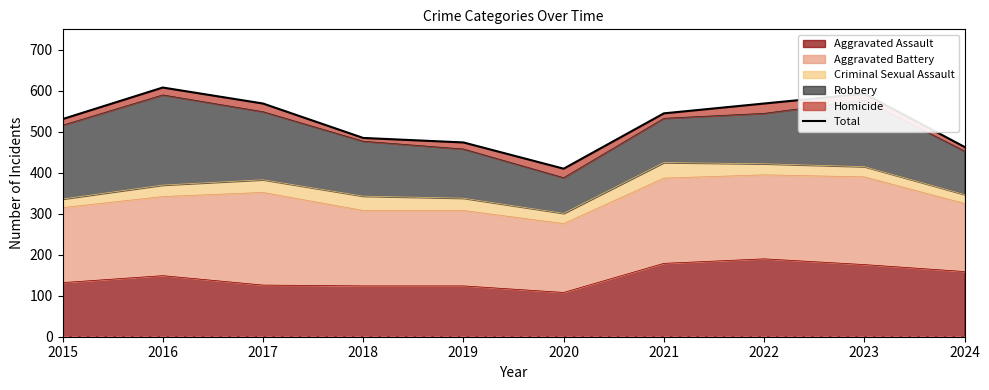

What is the maximum value shown in the chart?

608